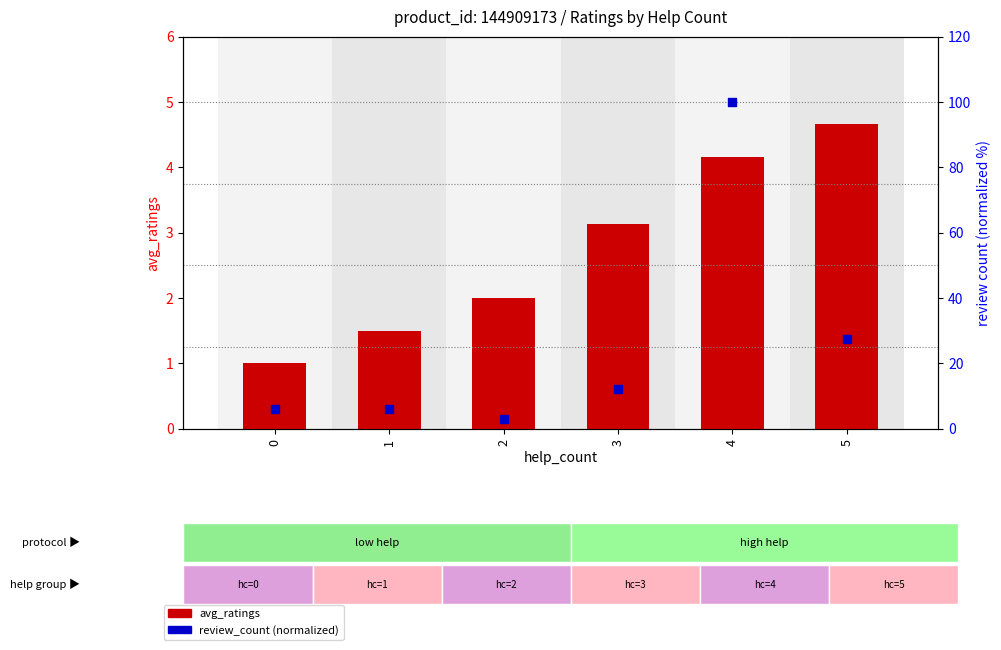

Is the value of review_count (percentile) at 4 greater than the value of avg_ratings at 3?

Yes